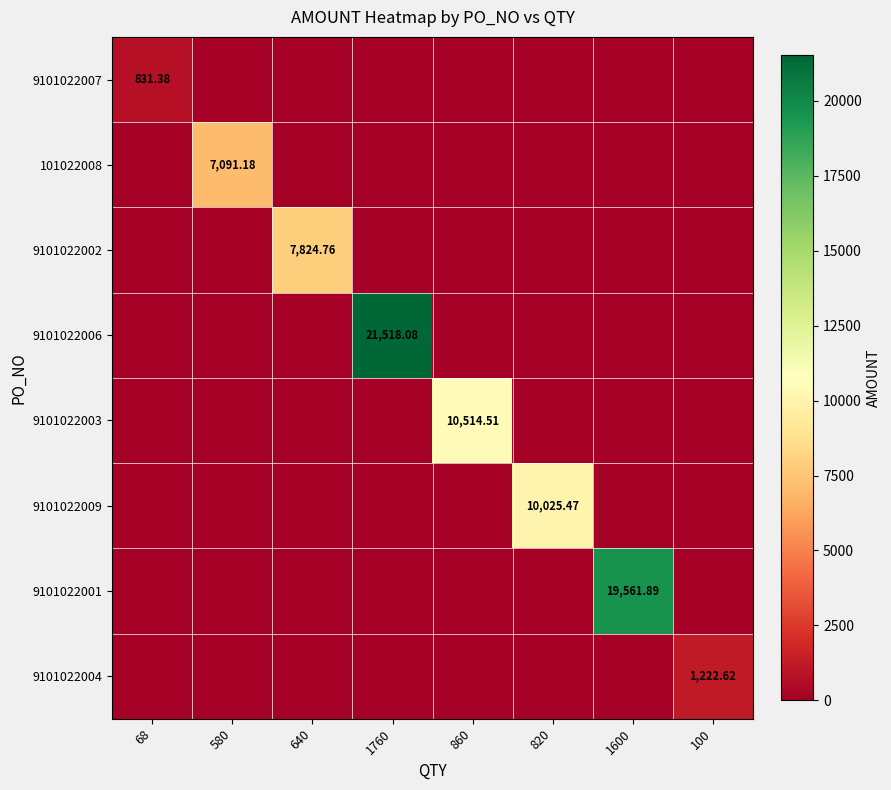

How many values in 9101022003 are above zero?

1